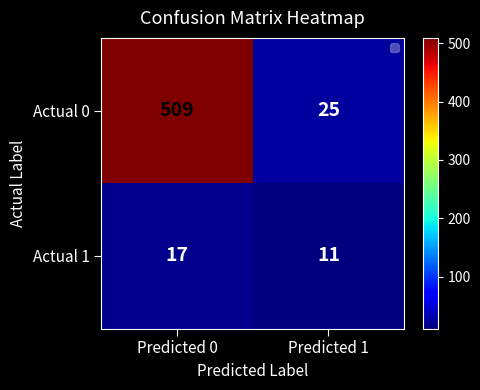

What is the greatest value displayed?

509